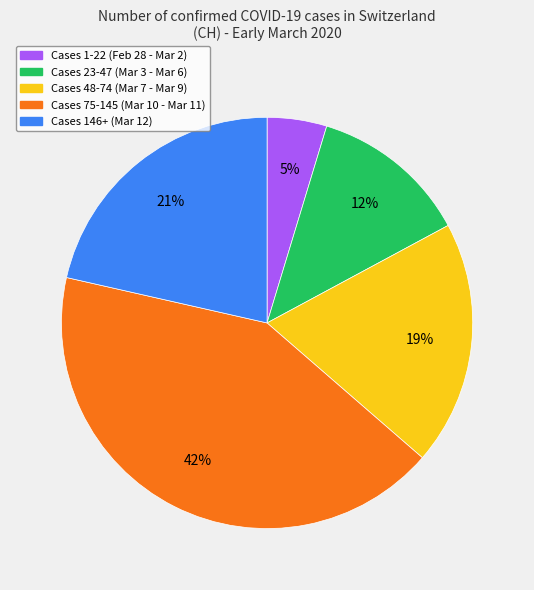

To the nearest percent, what is the difference between the largest and smallest slice percentages?

37%